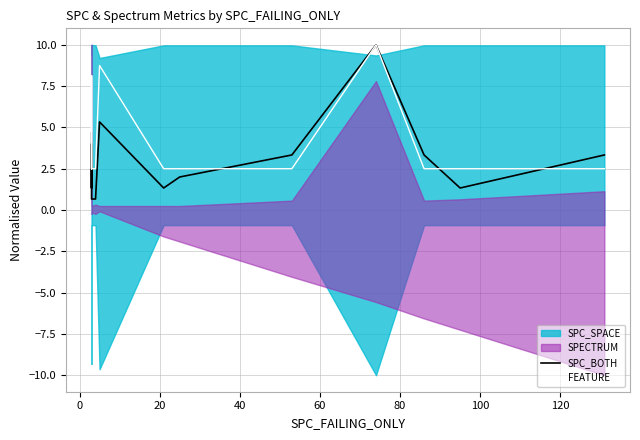

What is the greatest value displayed?

10.0